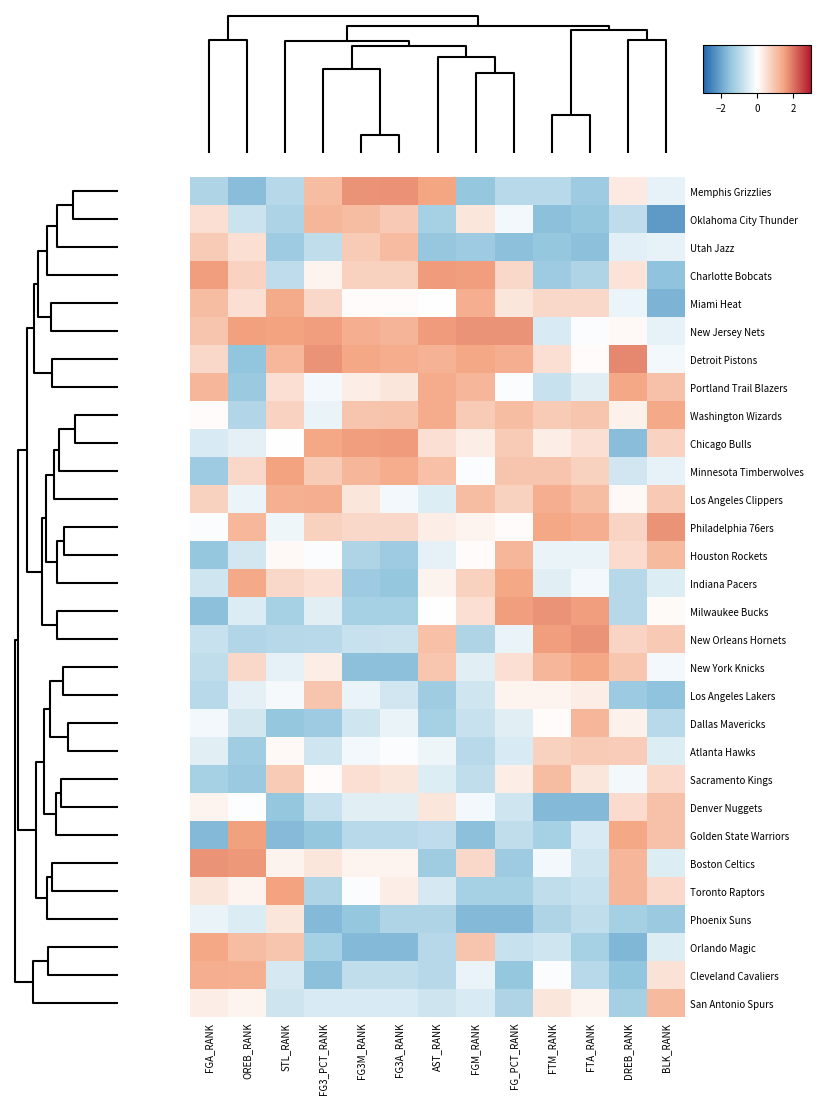

Reading left to right, extract all data points from this chart.

Memphis Grizzlies: FGA_RANK=-1.1	OREB_RANK=-1.6	STL_RANK=-1.0	FG3_PCT_RANK=1.1	FG3M_RANK=1.7	FG3A_RANK=1.7	AST_RANK=1.5	FGM_RANK=-1.4	FG_PCT_RANK=-1.0	FTM_RANK=-1.0	FTA_RANK=-1.3	DREB_RANK=0.3	BLK_RANK=-0.3
Oklahoma City Thunder: FGA_RANK=0.5	OREB_RANK=-0.7	STL_RANK=-1.1	FG3_PCT_RANK=1.2	FG3M_RANK=1.1	FG3A_RANK=0.9	AST_RANK=-1.2	FGM_RANK=0.4	FG_PCT_RANK=-0.2	FTM_RANK=-1.6	FTA_RANK=-1.4	DREB_RANK=-0.9	BLK_RANK=-2.2
Utah Jazz: FGA_RANK=0.9	OREB_RANK=0.5	STL_RANK=-1.3	FG3_PCT_RANK=-0.9	FG3M_RANK=0.9	FG3A_RANK=1.1	AST_RANK=-1.4	FGM_RANK=-1.3	FG_PCT_RANK=-1.6	FTM_RANK=-1.4	FTA_RANK=-1.6	DREB_RANK=-0.4	BLK_RANK=-0.3
Charlotte Bobcats: FGA_RANK=1.6	OREB_RANK=0.7	STL_RANK=-0.9	FG3_PCT_RANK=0.2	FG3M_RANK=0.8	FG3A_RANK=0.8	AST_RANK=1.6	FGM_RANK=1.6	FG_PCT_RANK=0.6	FTM_RANK=-1.3	FTA_RANK=-1.1	DREB_RANK=0.5	BLK_RANK=-1.5
Miami Heat: FGA_RANK=1.1	OREB_RANK=0.5	STL_RANK=1.4	FG3_PCT_RANK=0.6	FG3M_RANK=0.1	FG3A_RANK=0.1	AST_RANK=-0.0	FGM_RANK=1.3	FG_PCT_RANK=0.4	FTM_RANK=0.6	FTA_RANK=0.6	DREB_RANK=-0.3	BLK_RANK=-1.8
New Jersey Nets: FGA_RANK=1.0	OREB_RANK=1.5	STL_RANK=1.5	FG3_PCT_RANK=1.6	FG3M_RANK=1.3	FG3A_RANK=1.2	AST_RANK=1.6	FGM_RANK=1.7	FG_PCT_RANK=1.7	FTM_RANK=-0.5	FTA_RANK=-0.1	DREB_RANK=0.1	BLK_RANK=-0.3
Detroit Pistons: FGA_RANK=0.6	OREB_RANK=-1.5	STL_RANK=1.2	FG3_PCT_RANK=1.7	FG3M_RANK=1.4	FG3A_RANK=1.3	AST_RANK=1.3	FGM_RANK=1.4	FG_PCT_RANK=1.3	FTM_RANK=0.5	FTA_RANK=0.1	DREB_RANK=1.8	BLK_RANK=-0.2
Portland Trail Blazers: FGA_RANK=1.2	OREB_RANK=-1.4	STL_RANK=0.5	FG3_PCT_RANK=-0.2	FG3M_RANK=0.3	FG3A_RANK=0.4	AST_RANK=1.4	FGM_RANK=1.2	FG_PCT_RANK=-0.1	FTM_RANK=-0.8	FTA_RANK=-0.4	DREB_RANK=1.4	BLK_RANK=1.0
Washington Wizards: FGA_RANK=0.1	OREB_RANK=-1.0	STL_RANK=0.7	FG3_PCT_RANK=-0.3	FG3M_RANK=1.0	FG3A_RANK=1.0	AST_RANK=1.4	FGM_RANK=0.9	FG_PCT_RANK=1.1	FTM_RANK=0.9	FTA_RANK=1.0	DREB_RANK=0.2	BLK_RANK=1.4
Chicago Bulls: FGA_RANK=-0.5	OREB_RANK=-0.4	STL_RANK=-0.0	FG3_PCT_RANK=1.4	FG3M_RANK=1.6	FG3A_RANK=1.6	AST_RANK=0.5	FGM_RANK=0.3	FG_PCT_RANK=0.9	FTM_RANK=0.3	FTA_RANK=0.5	DREB_RANK=-1.6	BLK_RANK=0.7
Minnesota Timberwolves: FGA_RANK=-1.3	OREB_RANK=0.6	STL_RANK=1.5	FG3_PCT_RANK=0.9	FG3M_RANK=1.2	FG3A_RANK=1.3	AST_RANK=1.1	FGM_RANK=-0.1	FG_PCT_RANK=1.0	FTM_RANK=1.0	FTA_RANK=0.8	DREB_RANK=-0.6	BLK_RANK=-0.3
Los Angeles Clippers: FGA_RANK=0.8	OREB_RANK=-0.3	STL_RANK=1.3	FG3_PCT_RANK=1.3	FG3M_RANK=0.4	FG3A_RANK=-0.2	AST_RANK=-0.5	FGM_RANK=1.1	FG_PCT_RANK=0.8	FTM_RANK=1.3	FTA_RANK=1.1	DREB_RANK=0.1	BLK_RANK=0.9
Philadelphia 76ers: FGA_RANK=-0.1	OREB_RANK=1.2	STL_RANK=-0.2	FG3_PCT_RANK=0.8	FG3M_RANK=0.6	FG3A_RANK=0.6	AST_RANK=0.3	FGM_RANK=0.2	FG_PCT_RANK=0.1	FTM_RANK=1.4	FTA_RANK=1.3	DREB_RANK=0.7	BLK_RANK=1.7
Houston Rockets: FGA_RANK=-1.4	OREB_RANK=-0.6	STL_RANK=0.1	FG3_PCT_RANK=-0.1	FG3M_RANK=-1.1	FG3A_RANK=-1.3	AST_RANK=-0.3	FGM_RANK=0.1	FG_PCT_RANK=1.2	FTM_RANK=-0.3	FTA_RANK=-0.3	DREB_RANK=0.6	BLK_RANK=1.1
Indiana Pacers: FGA_RANK=-0.6	OREB_RANK=1.4	STL_RANK=0.6	FG3_PCT_RANK=0.5	FG3M_RANK=-1.3	FG3A_RANK=-1.4	AST_RANK=0.2	FGM_RANK=0.8	FG_PCT_RANK=1.4	FTM_RANK=-0.4	FTA_RANK=-0.2	DREB_RANK=-1.0	BLK_RANK=-0.4
Milwaukee Bucks: FGA_RANK=-1.6	OREB_RANK=-0.5	STL_RANK=-1.2	FG3_PCT_RANK=-0.4	FG3M_RANK=-1.2	FG3A_RANK=-1.2	AST_RANK=-0.0	FGM_RANK=0.5	FG_PCT_RANK=1.6	FTM_RANK=1.7	FTA_RANK=1.6	DREB_RANK=-1.0	BLK_RANK=0.1
New Orleans Hornets: FGA_RANK=-0.8	OREB_RANK=-1.0	STL_RANK=-1.0	FG3_PCT_RANK=-1.0	FG3M_RANK=-0.8	FG3A_RANK=-0.7	AST_RANK=1.1	FGM_RANK=-1.1	FG_PCT_RANK=-0.3	FTM_RANK=1.6	FTA_RANK=1.7	DREB_RANK=0.7	BLK_RANK=0.9
New York Knicks: FGA_RANK=-0.9	OREB_RANK=0.6	STL_RANK=-0.3	FG3_PCT_RANK=0.3	FG3M_RANK=-1.6	FG3A_RANK=-1.6	AST_RANK=0.9	FGM_RANK=-0.4	FG_PCT_RANK=0.5	FTM_RANK=1.2	FTA_RANK=1.4	DREB_RANK=1.0	BLK_RANK=-0.2
Los Angeles Lakers: FGA_RANK=-1.0	OREB_RANK=-0.4	STL_RANK=-0.1	FG3_PCT_RANK=1.0	FG3M_RANK=-0.3	FG3A_RANK=-0.6	AST_RANK=-1.3	FGM_RANK=-0.6	FG_PCT_RANK=0.2	FTM_RANK=0.2	FTA_RANK=0.3	DREB_RANK=-1.4	BLK_RANK=-1.5
Dallas Mavericks: FGA_RANK=-0.2	OREB_RANK=-0.6	STL_RANK=-1.4	FG3_PCT_RANK=-1.3	FG3M_RANK=-0.6	FG3A_RANK=-0.3	AST_RANK=-1.2	FGM_RANK=-0.8	FG_PCT_RANK=-0.4	FTM_RANK=0.1	FTA_RANK=1.2	DREB_RANK=0.2	BLK_RANK=-1.0
Atlanta Hawks: FGA_RANK=-0.4	OREB_RANK=-1.3	STL_RANK=0.1	FG3_PCT_RANK=-0.6	FG3M_RANK=-0.2	FG3A_RANK=-0.1	AST_RANK=-0.2	FGM_RANK=-1.0	FG_PCT_RANK=-0.5	FTM_RANK=0.8	FTA_RANK=0.9	DREB_RANK=0.8	BLK_RANK=-0.4
Sacramento Kings: FGA_RANK=-1.2	OREB_RANK=-1.4	STL_RANK=0.9	FG3_PCT_RANK=0.1	FG3M_RANK=0.5	FG3A_RANK=0.4	AST_RANK=-0.5	FGM_RANK=-0.9	FG_PCT_RANK=0.3	FTM_RANK=1.1	FTA_RANK=0.4	DREB_RANK=-0.1	BLK_RANK=0.6
Denver Nuggets: FGA_RANK=0.2	OREB_RANK=-0.0	STL_RANK=-1.4	FG3_PCT_RANK=-0.8	FG3M_RANK=-0.4	FG3A_RANK=-0.4	AST_RANK=0.4	FGM_RANK=-0.2	FG_PCT_RANK=-0.6	FTM_RANK=-1.7	FTA_RANK=-1.7	DREB_RANK=0.6	BLK_RANK=1.0
Golden State Warriors: FGA_RANK=-1.7	OREB_RANK=1.5	STL_RANK=-1.6	FG3_PCT_RANK=-1.4	FG3M_RANK=-1.0	FG3A_RANK=-1.0	AST_RANK=-0.9	FGM_RANK=-1.6	FG_PCT_RANK=-0.9	FTM_RANK=-1.2	FTA_RANK=-0.5	DREB_RANK=1.4	BLK_RANK=1.0
Boston Celtics: FGA_RANK=1.7	OREB_RANK=1.6	STL_RANK=0.2	FG3_PCT_RANK=0.4	FG3M_RANK=0.2	FG3A_RANK=0.2	AST_RANK=-1.3	FGM_RANK=0.6	FG_PCT_RANK=-1.3	FTM_RANK=-0.2	FTA_RANK=-0.6	DREB_RANK=1.2	BLK_RANK=-0.4
Toronto Raptors: FGA_RANK=0.4	OREB_RANK=0.2	STL_RANK=1.5	FG3_PCT_RANK=-1.1	FG3M_RANK=-0.1	FG3A_RANK=0.3	AST_RANK=-0.6	FGM_RANK=-1.2	FG_PCT_RANK=-1.2	FTM_RANK=-0.9	FTA_RANK=-0.8	DREB_RANK=1.2	BLK_RANK=0.6
Phoenix Suns: FGA_RANK=-0.3	OREB_RANK=-0.5	STL_RANK=0.4	FG3_PCT_RANK=-1.7	FG3M_RANK=-1.4	FG3A_RANK=-1.1	AST_RANK=-1.1	FGM_RANK=-1.7	FG_PCT_RANK=-1.7	FTM_RANK=-1.1	FTA_RANK=-0.9	DREB_RANK=-1.2	BLK_RANK=-1.4
Orlando Magic: FGA_RANK=1.4	OREB_RANK=1.1	STL_RANK=1.0	FG3_PCT_RANK=-1.2	FG3M_RANK=-1.7	FG3A_RANK=-1.7	AST_RANK=-1.0	FGM_RANK=1.0	FG_PCT_RANK=-0.8	FTM_RANK=-0.6	FTA_RANK=-1.2	DREB_RANK=-1.7	BLK_RANK=-0.4
Cleveland Cavaliers: FGA_RANK=1.3	OREB_RANK=1.3	STL_RANK=-0.6	FG3_PCT_RANK=-1.6	FG3M_RANK=-0.9	FG3A_RANK=-0.9	AST_RANK=-1.0	FGM_RANK=-0.3	FG_PCT_RANK=-1.4	FTM_RANK=-0.1	FTA_RANK=-1.0	DREB_RANK=-1.5	BLK_RANK=0.5
San Antonio Spurs: FGA_RANK=0.3	OREB_RANK=0.2	STL_RANK=-0.7	FG3_PCT_RANK=-0.5	FG3M_RANK=-0.5	FG3A_RANK=-0.5	AST_RANK=-0.7	FGM_RANK=-0.5	FG_PCT_RANK=-1.1	FTM_RANK=0.4	FTA_RANK=0.2	DREB_RANK=-1.2	BLK_RANK=1.1